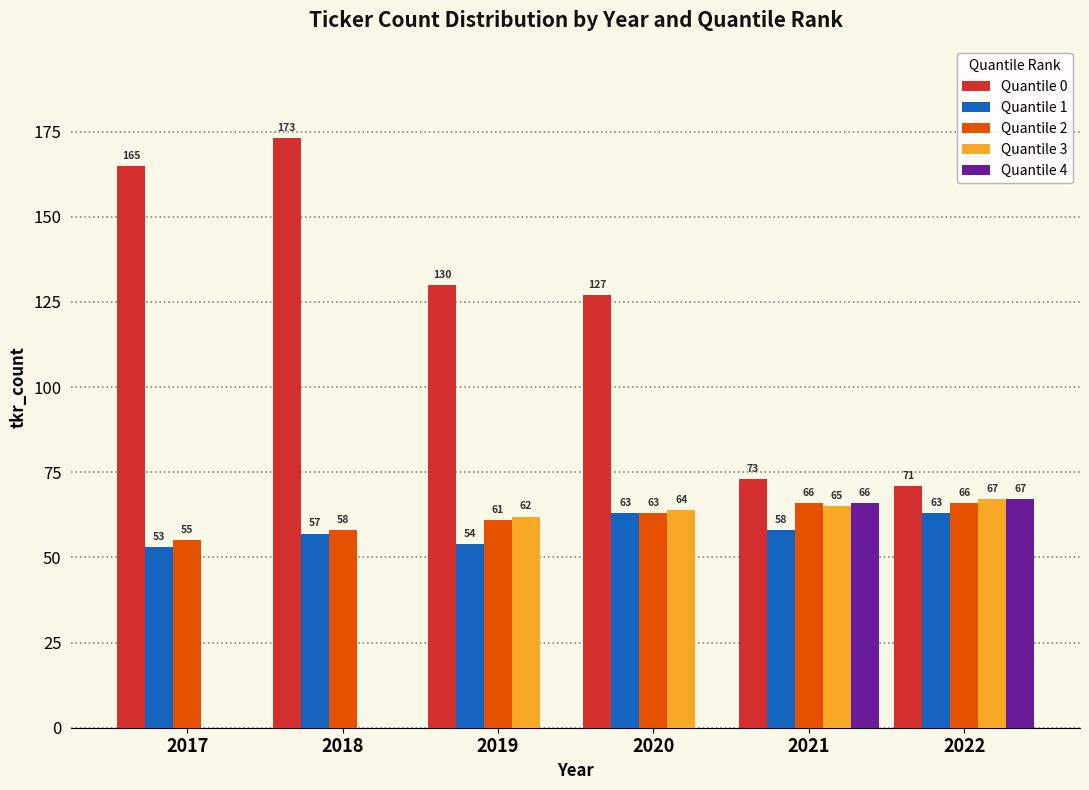

Reading left to right, extract all data points from this chart.

Quantile 0: 2017=165	2018=173	2019=130	2020=127	2021=73	2022=71
Quantile 1: 2017=53	2018=57	2019=54	2020=63	2021=58	2022=63
Quantile 2: 2017=55	2018=58	2019=61	2020=63	2021=66	2022=66
Quantile 3: 2017=0	2018=0	2019=62	2020=64	2021=65	2022=67
Quantile 4: 2017=0	2018=0	2019=0	2020=0	2021=66	2022=67